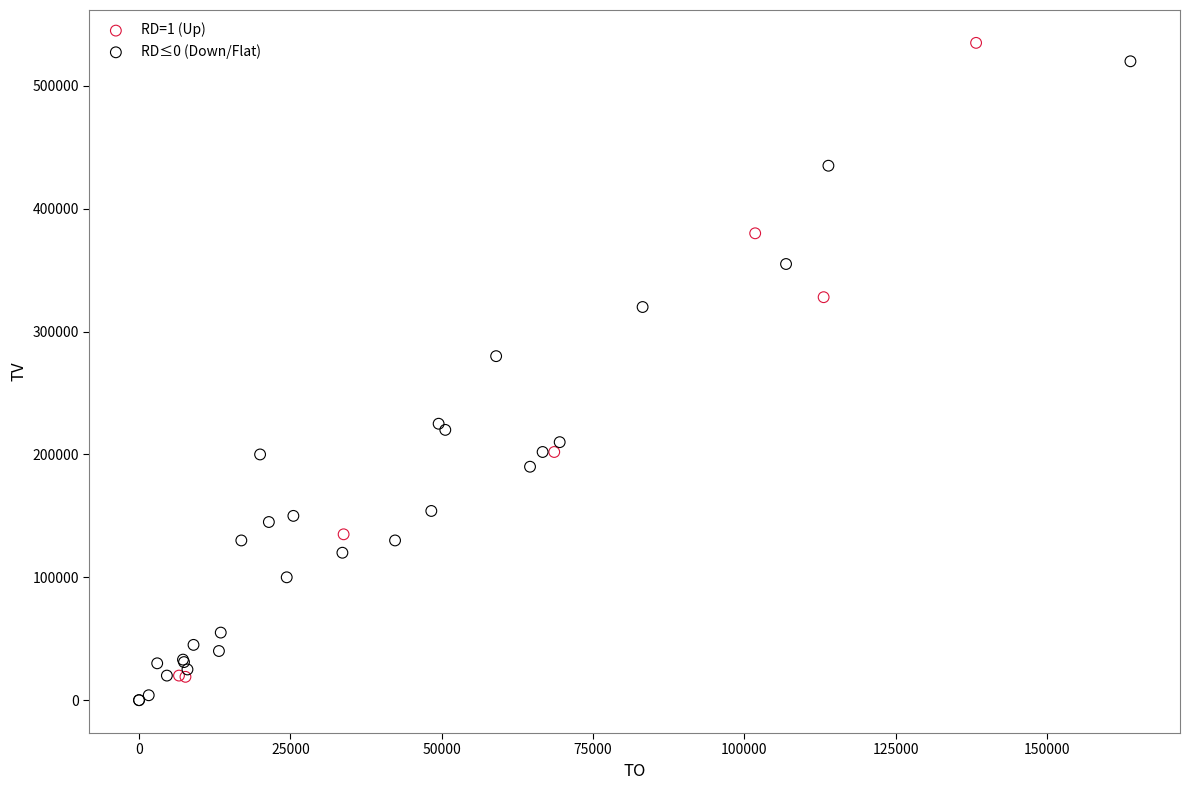

Which series reaches the maximum Y coordinate?

RD=1 (Up)